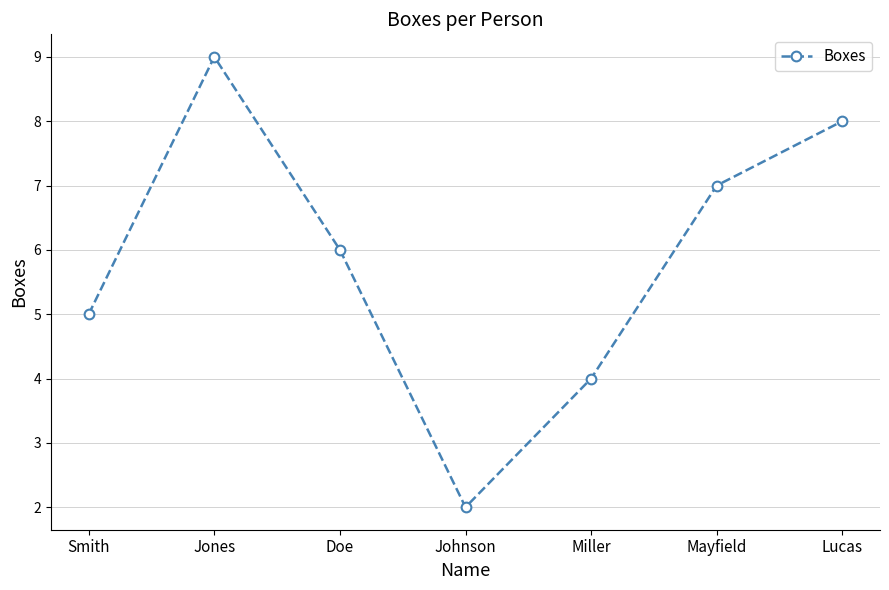

List the labels in order of value, largest first.

Jones, Lucas, Mayfield, Doe, Smith, Miller, Johnson